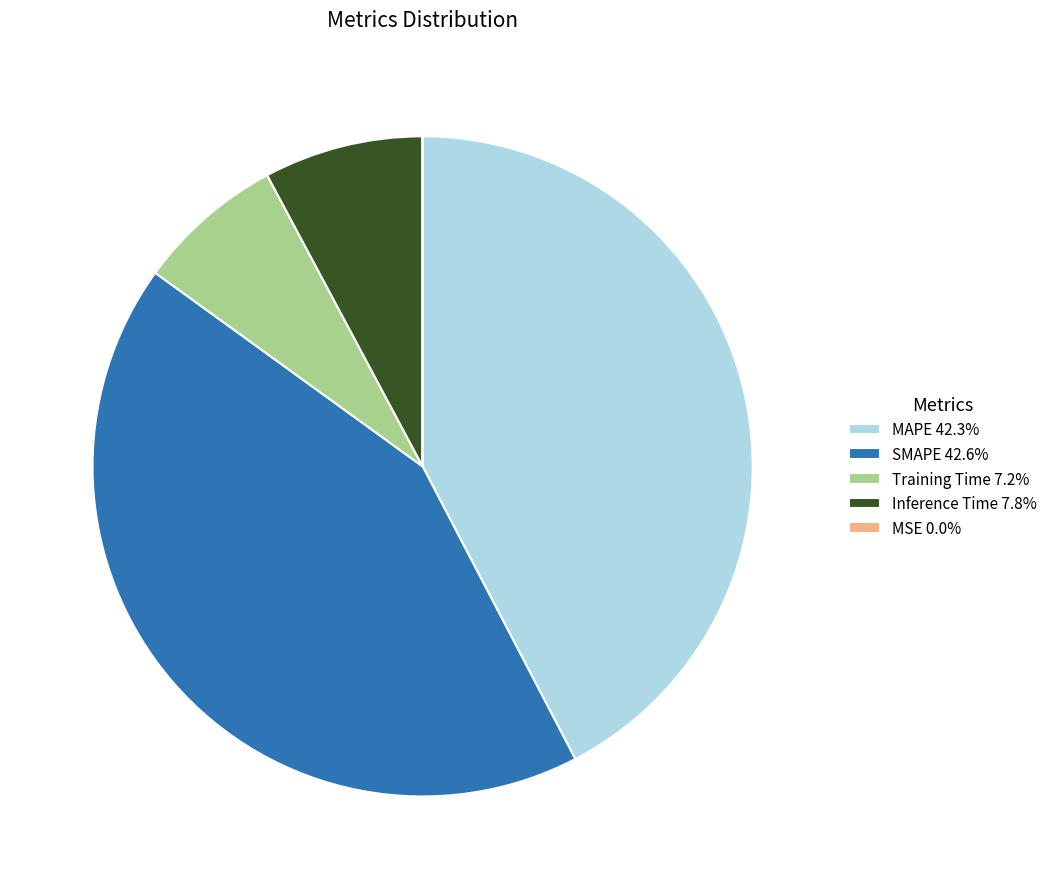

What is the ratio of the value at SMAPE 42.6% to the value at MAPE 42.3%?

1.0